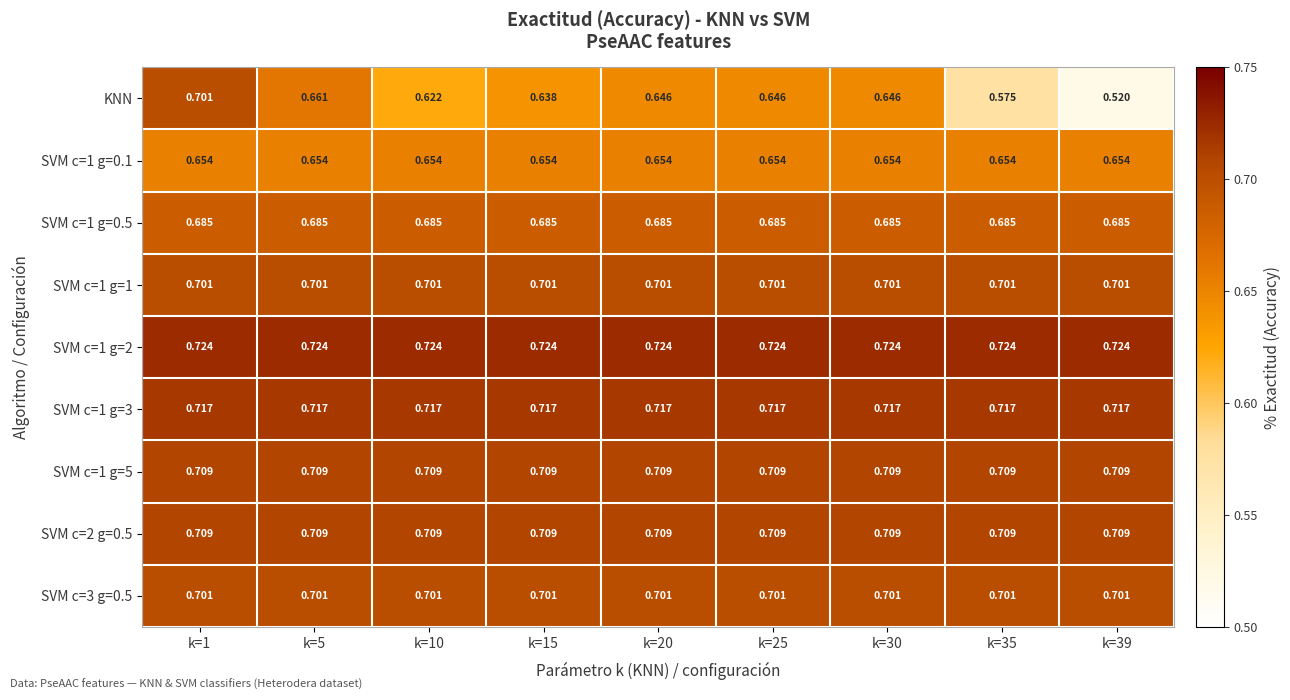

What is the difference between the highest and lowest values at k=25?

0.1